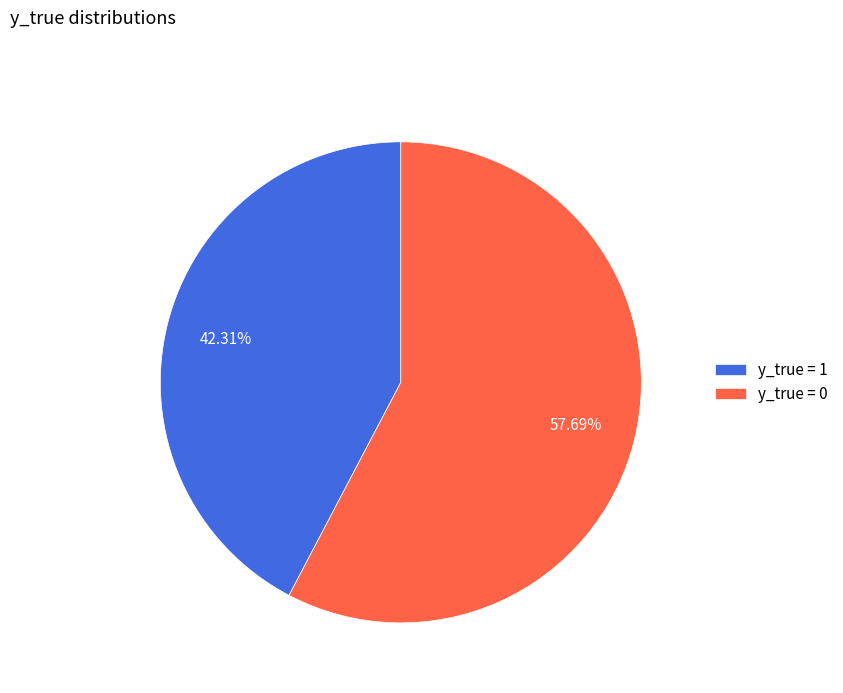

What is the largest slice in the pie chart?

y_true = 0